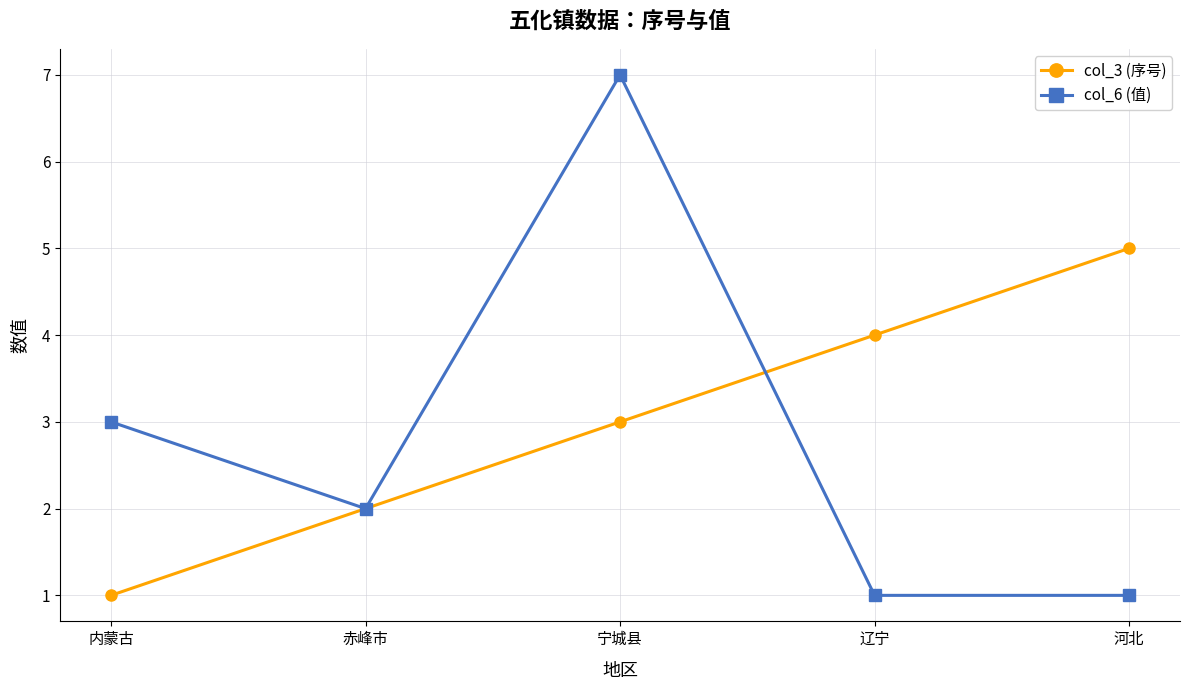

Reading left to right, list all the values displayed in this chart.

col_3 (序号): 1	2	3	4	5
col_6 (值): 3	2	7	1	1